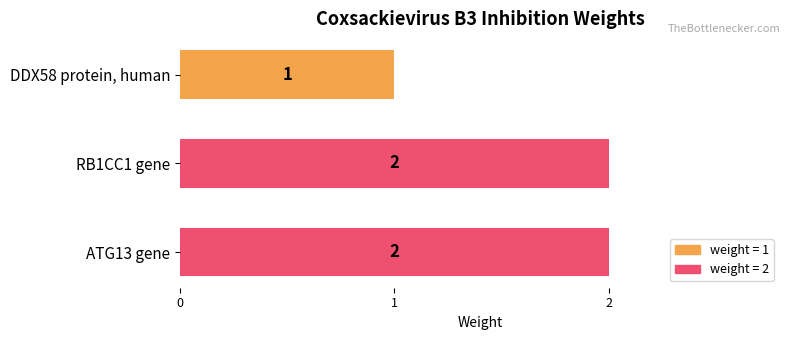

Reading top to bottom, transcribe all the data shown in this chart.

1	2	2